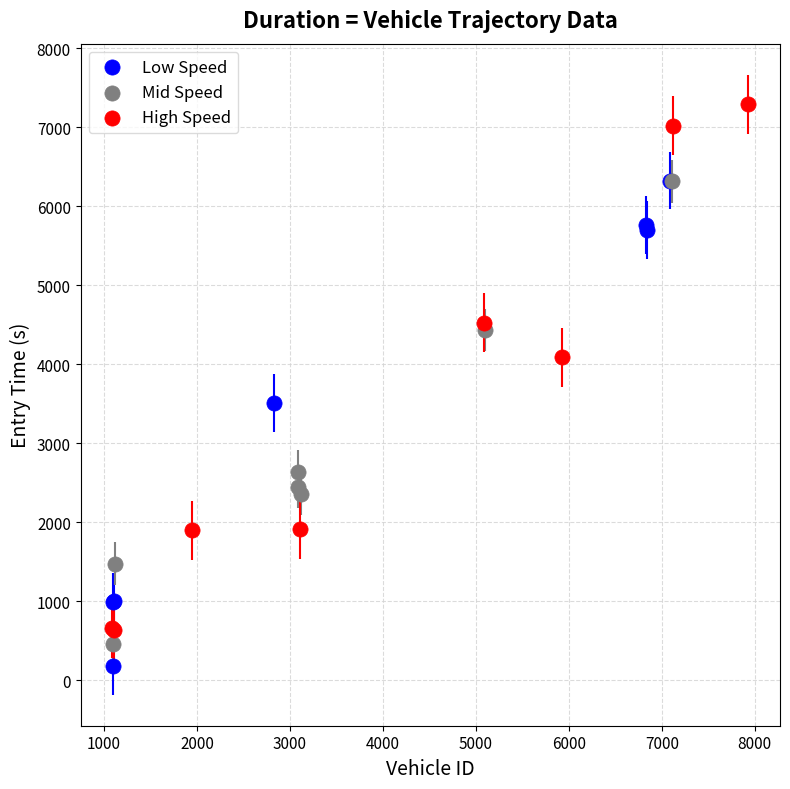

Which series reaches the maximum Y coordinate?

High Speed